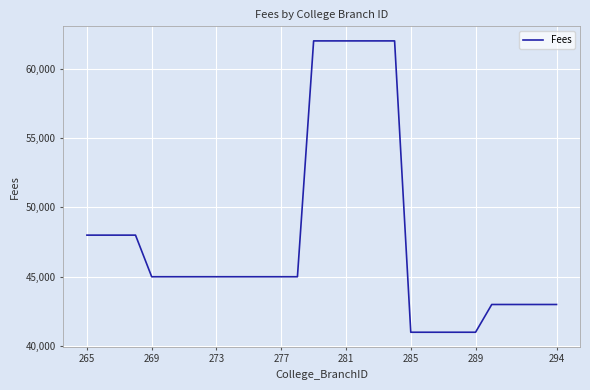

What is the maximum value shown in the chart?

62000